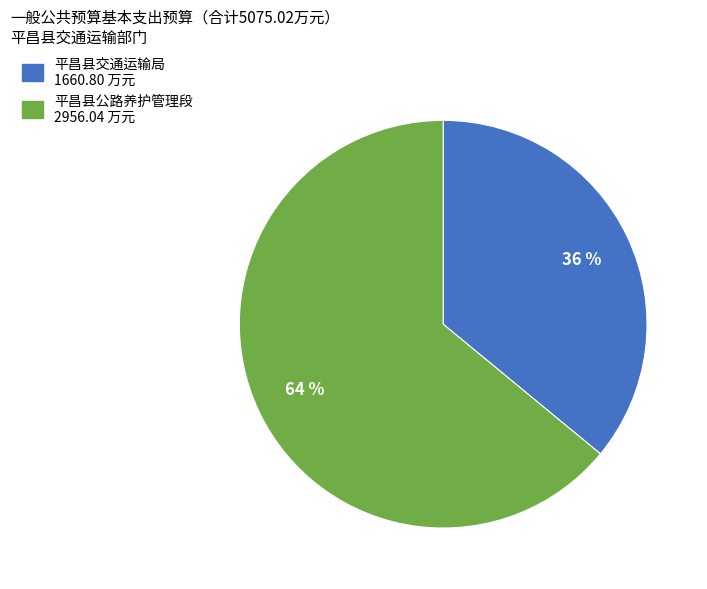

What percentage is the 平昌县交通运输局 slice, to the nearest percent?

36%